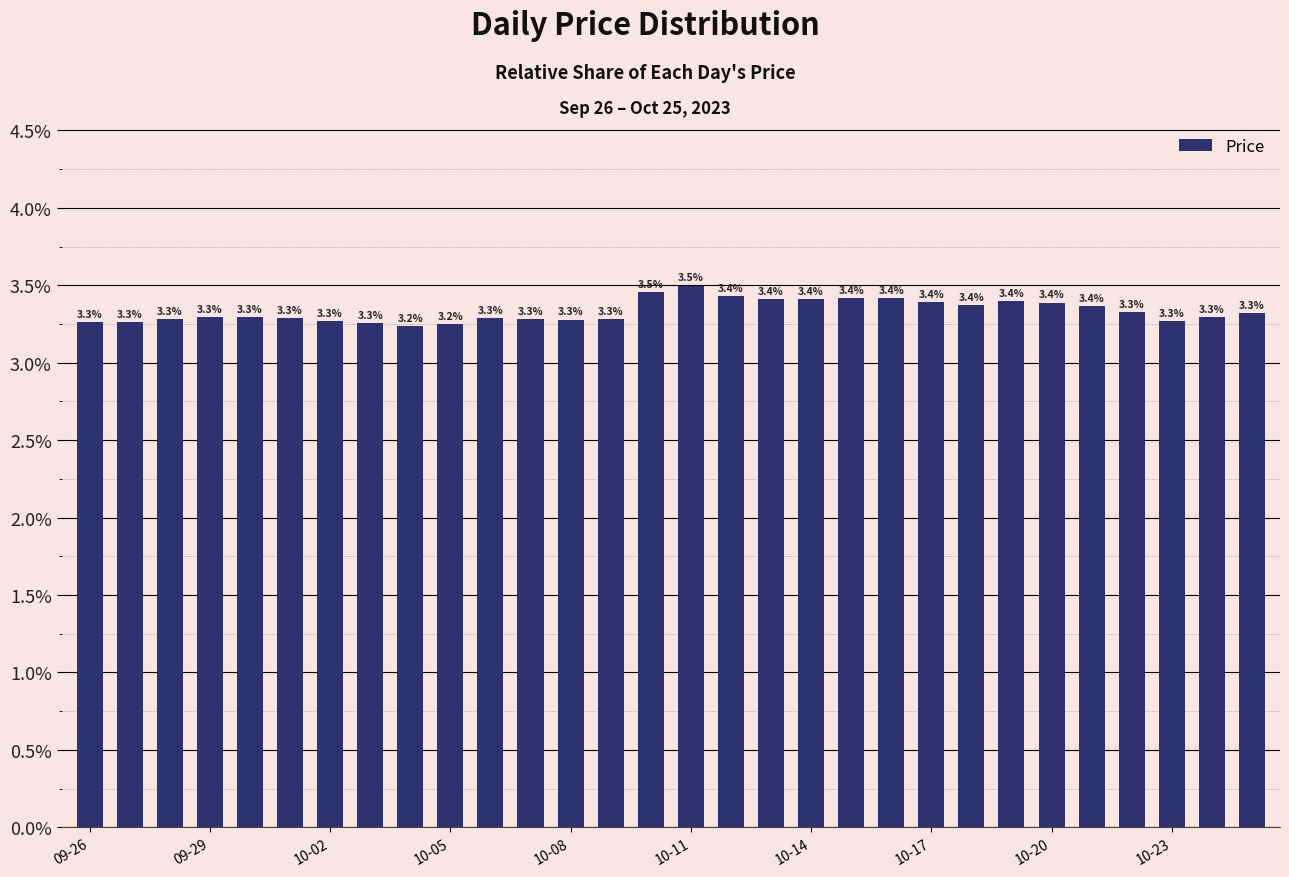

Reading left to right, transcribe all the data shown in this chart.

3.3	3.3	3.3	3.3	3.3	3.3	3.3	3.3	3.2	3.2	3.3	3.3	3.3	3.3	3.5	3.5	3.4	3.4	3.4	3.4	3.4	3.4	3.4	3.4	3.4	3.4	3.3	3.3	3.3	3.3